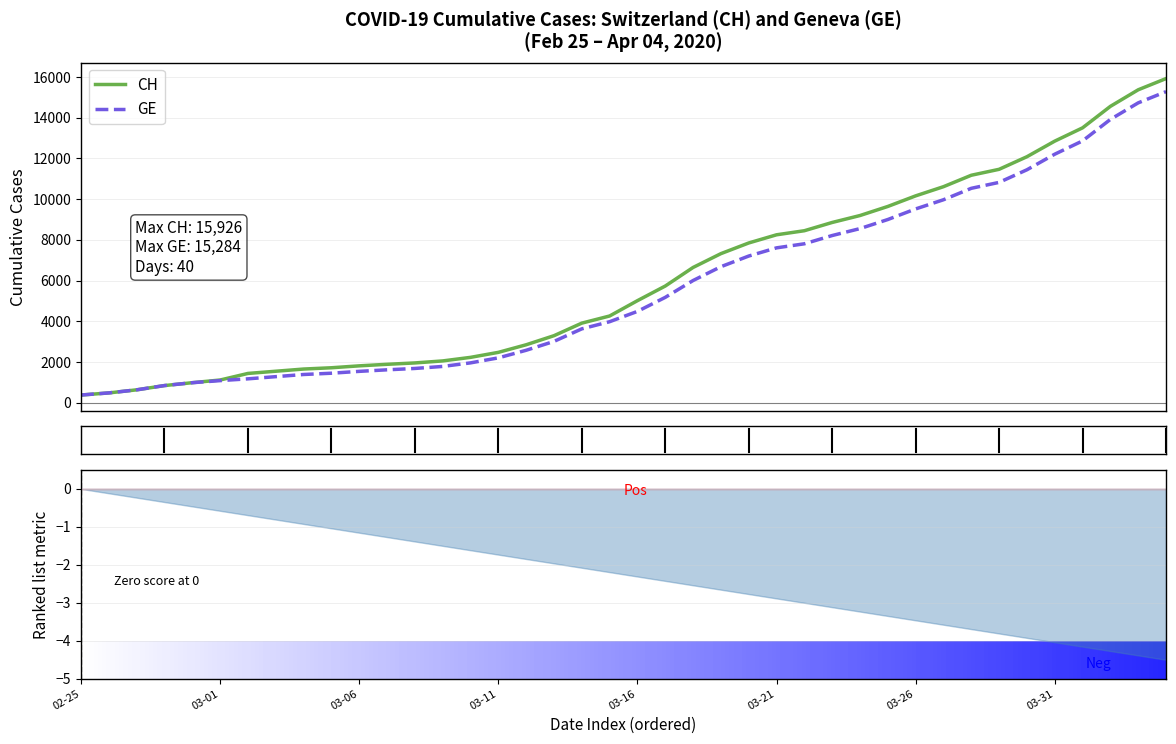

At which label is GE closest to 7829?

2020-03-22